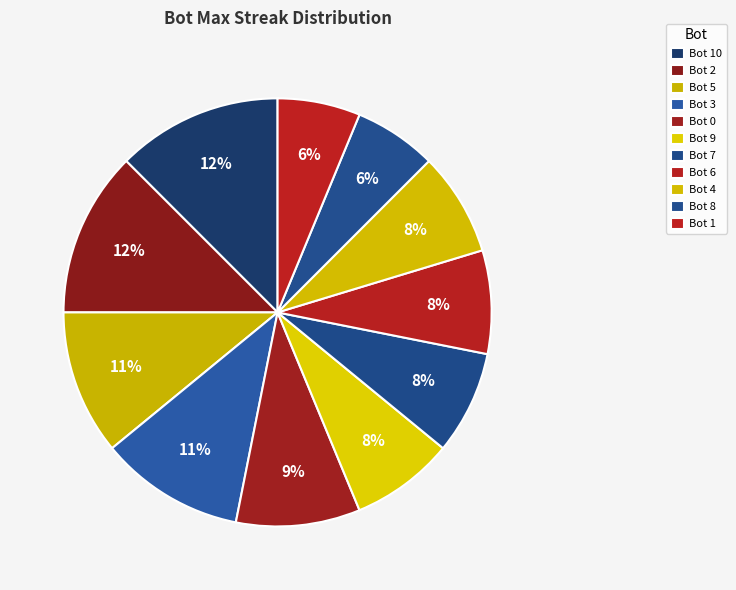

Is it true that Bot 6 is 8% of the pie?

True